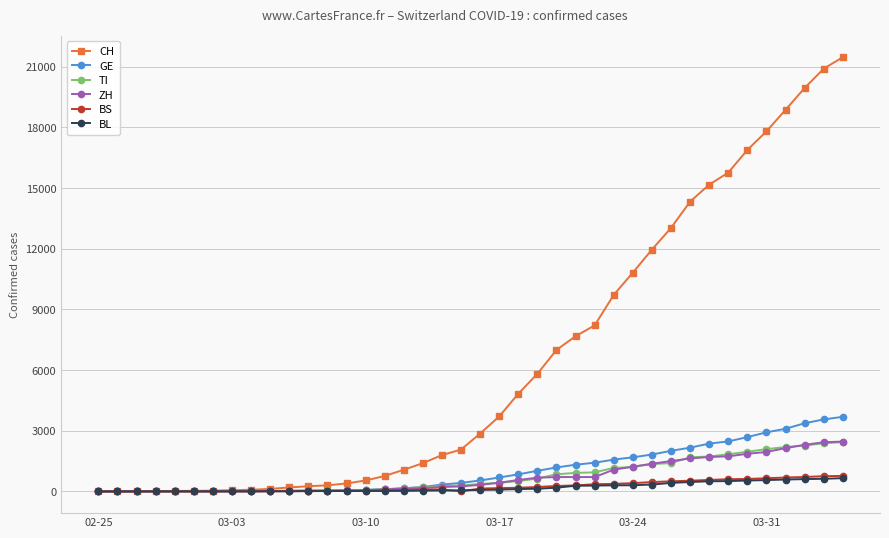

How many data points does each series have?

40